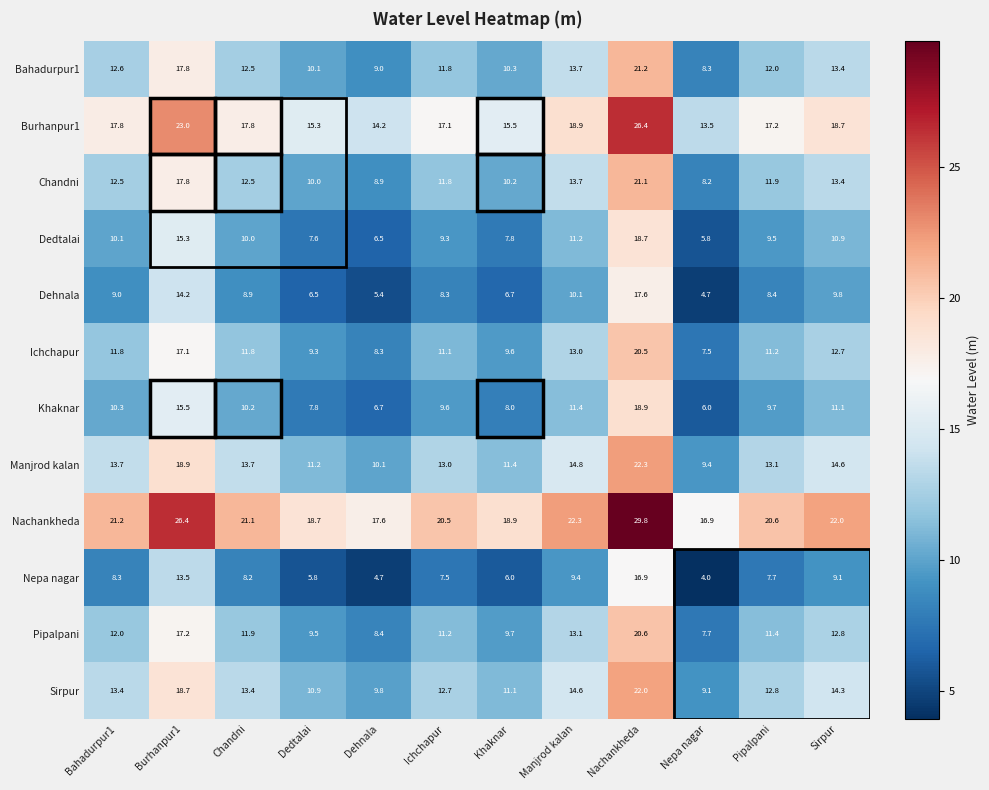

Which category has the lowest value across all series?

Nepa nagar